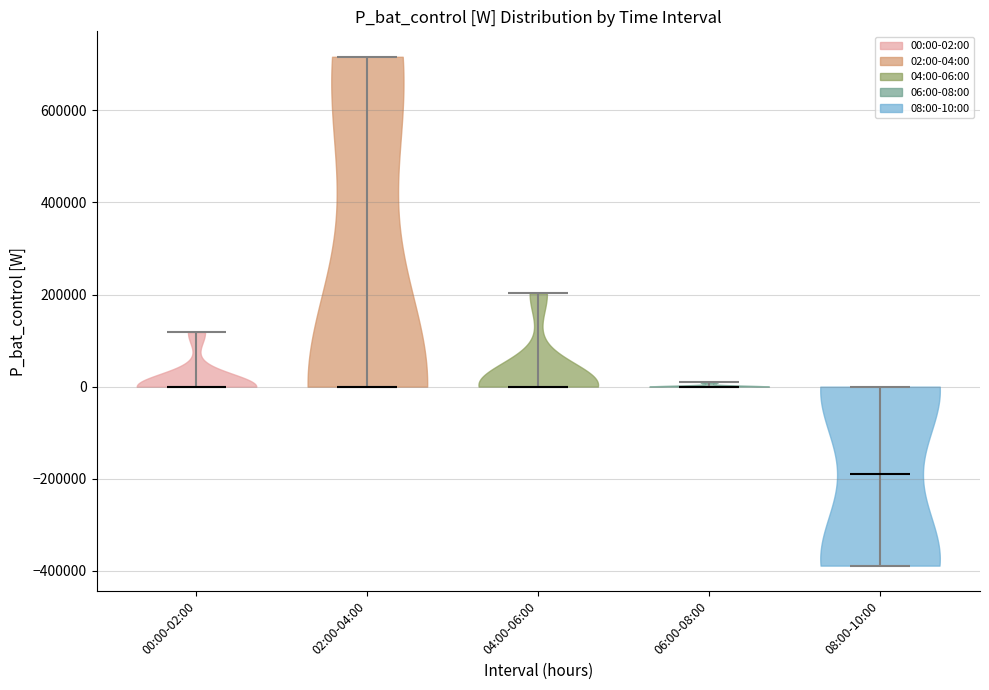

Reading left to right, read every violin against the y-axis: where its median line is, and the lowest and highest points it reaches. The values are not printed on the chart, so give them approximately, as read against the axis.

00:00-02:00: median line 0, lowest point 0, highest point 120000
02:00-04:00: median line 0, lowest point 0, highest point 720000
04:00-06:00: median line 0, lowest point 0, highest point 200000
06:00-08:00: median line 0, lowest point 0, highest point 0
08:00-10:00: median line -180000, lowest point -380000, highest point 0